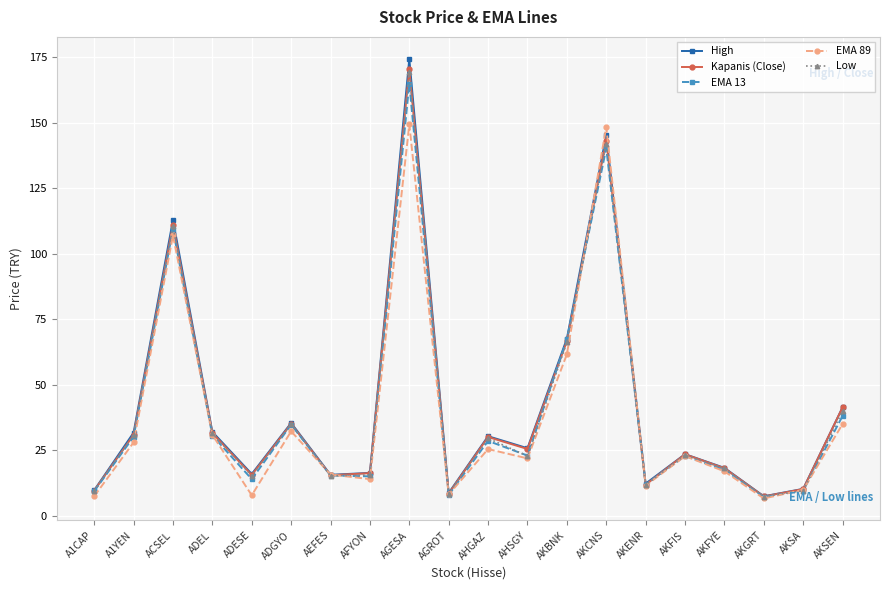

What is the label of the 17th point from the right?

ADEL